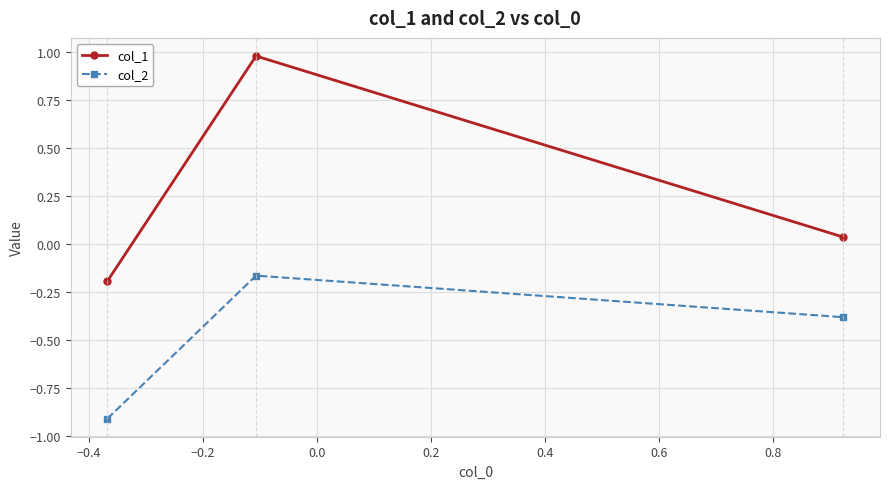

What is the value of the col_2 point at the 1st from the left?

-0.9